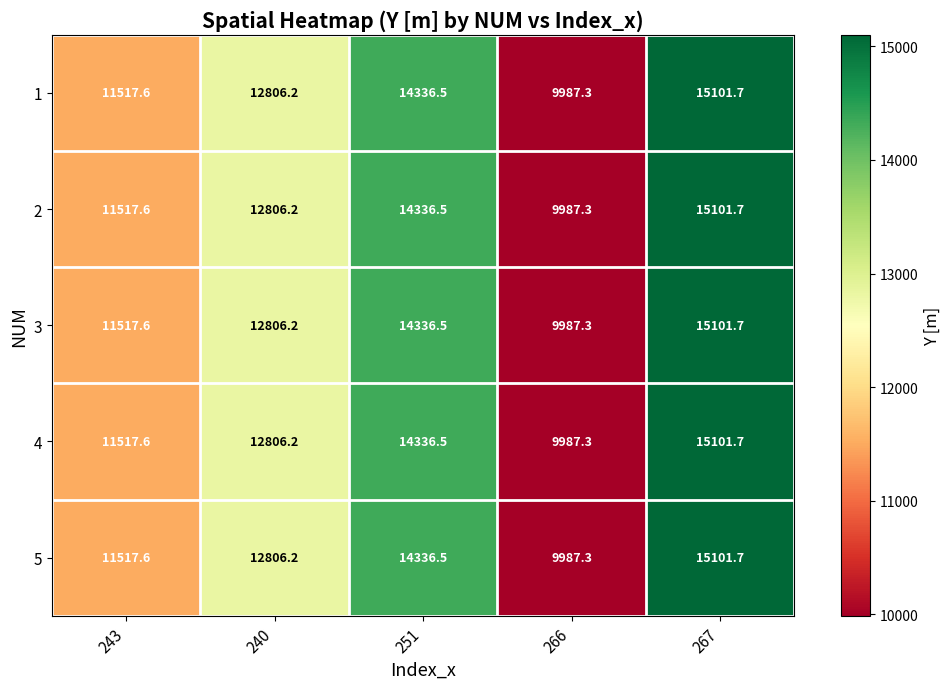

What is the sum of all 2 values?

63749.3